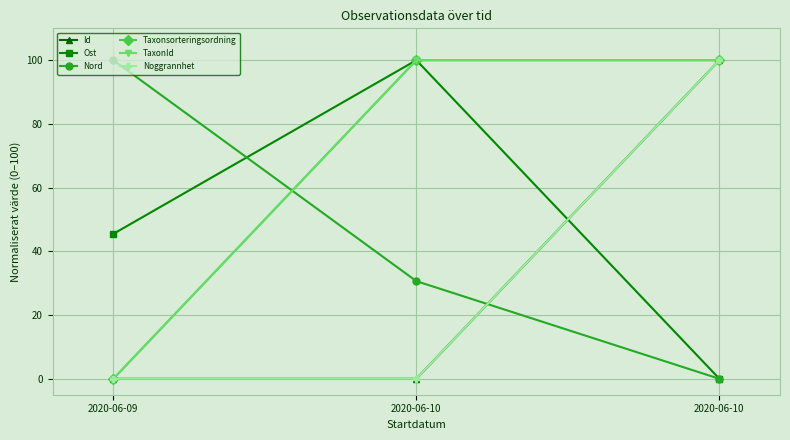

What is the difference between the maximum and minimum values in the Id series?

100.0